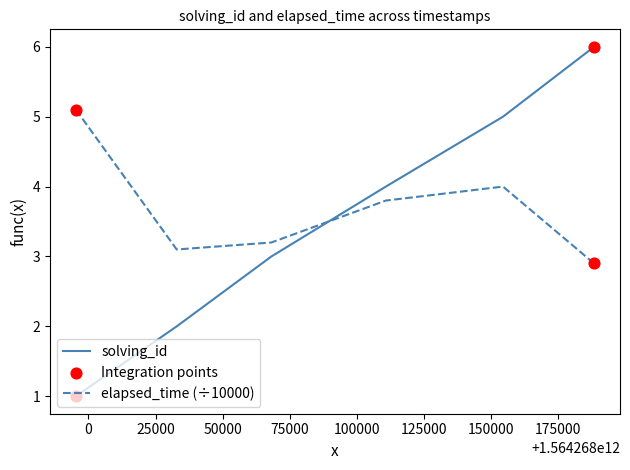

Which series has the largest range (max minus min)?

solving_id